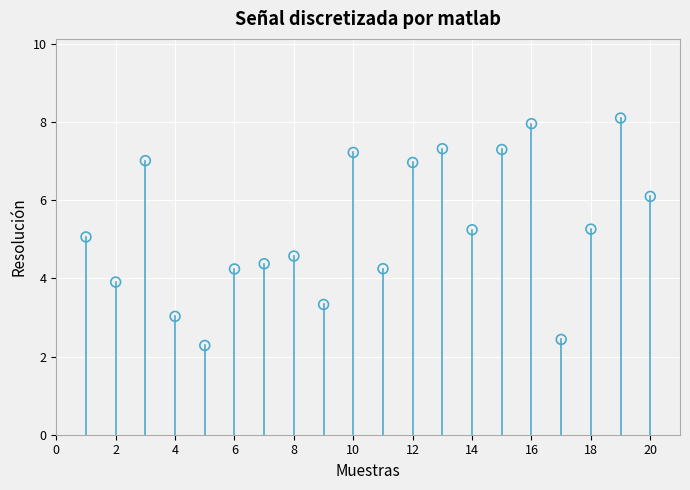

What is the range of X values (max minus min)?

19.0